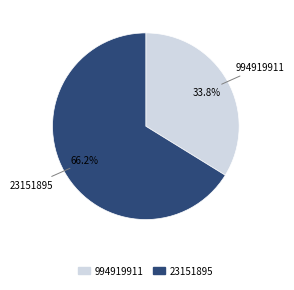

To the nearest percent, what portion does 23151895 represent?

66%